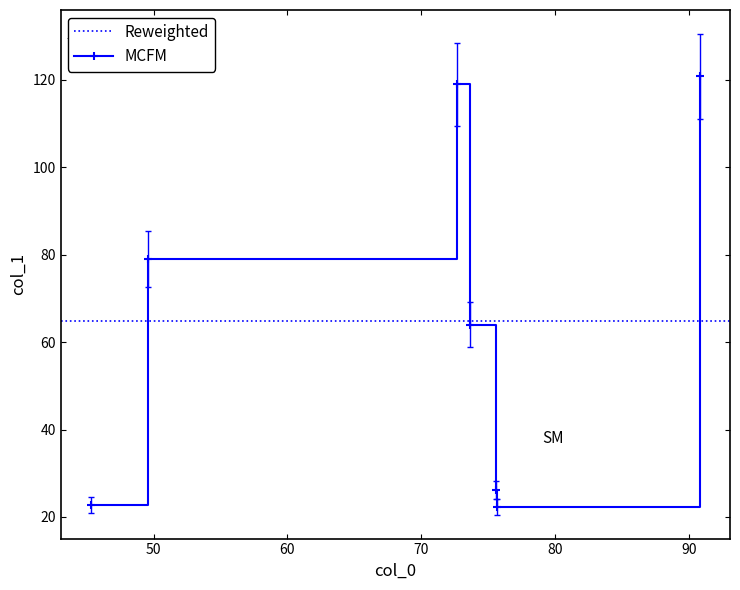

Does the chart have visible grid lines?

No